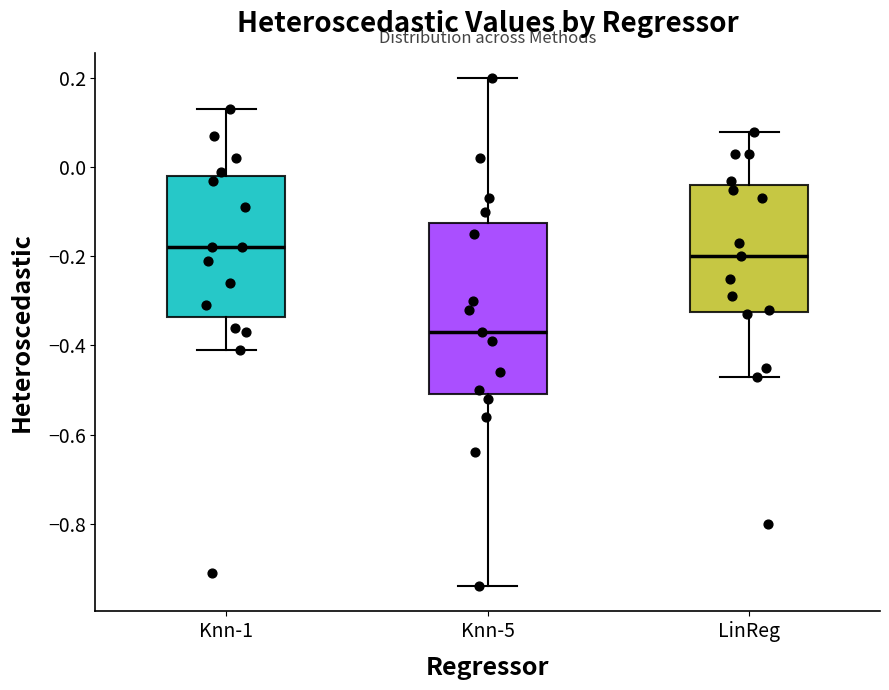

Reading left to right, transcribe this box plot: for each box, give where its median line is, the range the box spans, and where its two whiskers end, as read against the y-axis. The values are not printed on the chart, so give them approximately, as read against the axis.

Knn-1: median -0.18, box -0.34 to -0.02, whiskers -0.40 to 0.14
Knn-5: median -0.36, box -0.50 to -0.12, whiskers -0.94 to 0.20
LinReg: median -0.20, box -0.32 to -0.04, whiskers -0.46 to 0.08